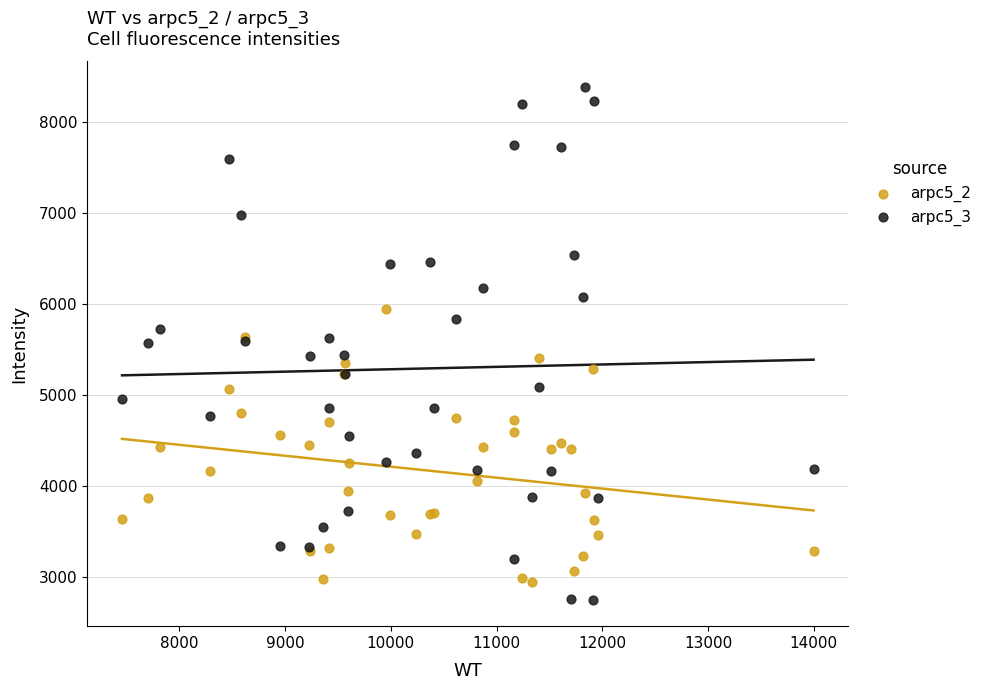

What are all the series names shown in the legend?

arpc5_2, arpc5_3